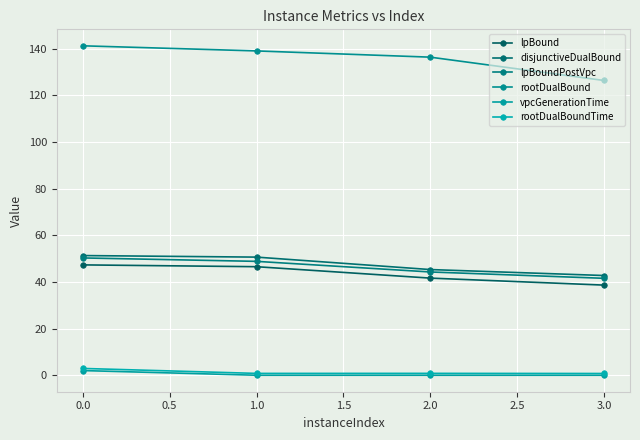

Which series has the largest range (max minus min)?

rootDualBound